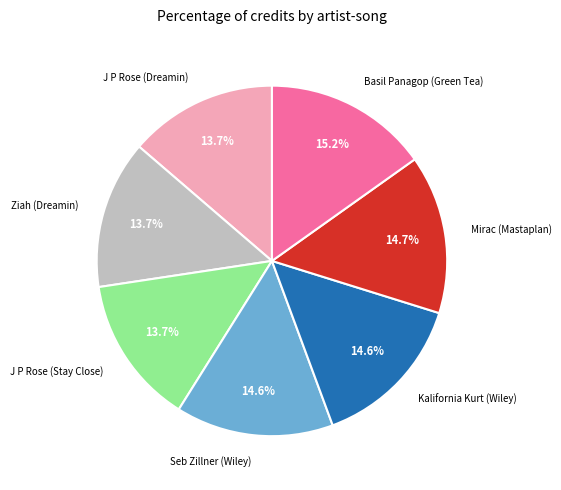

How many segments does this pie chart have?

7